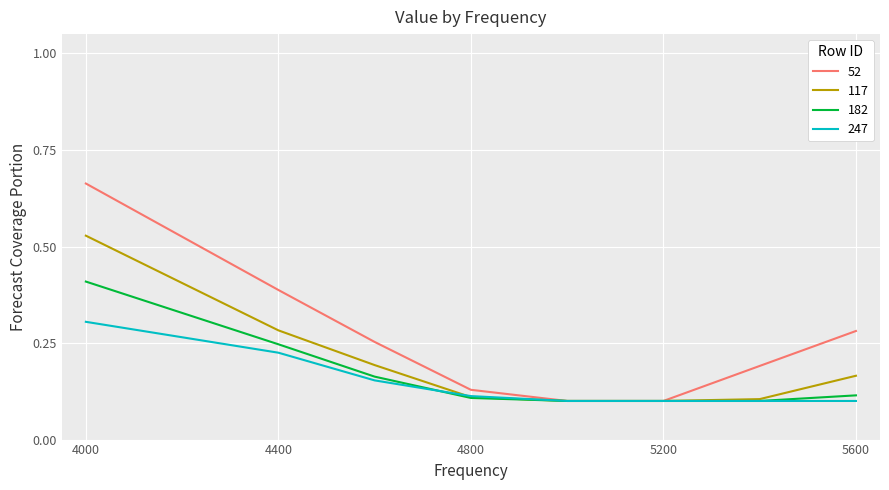

Which series has the largest range (max minus min)?

52